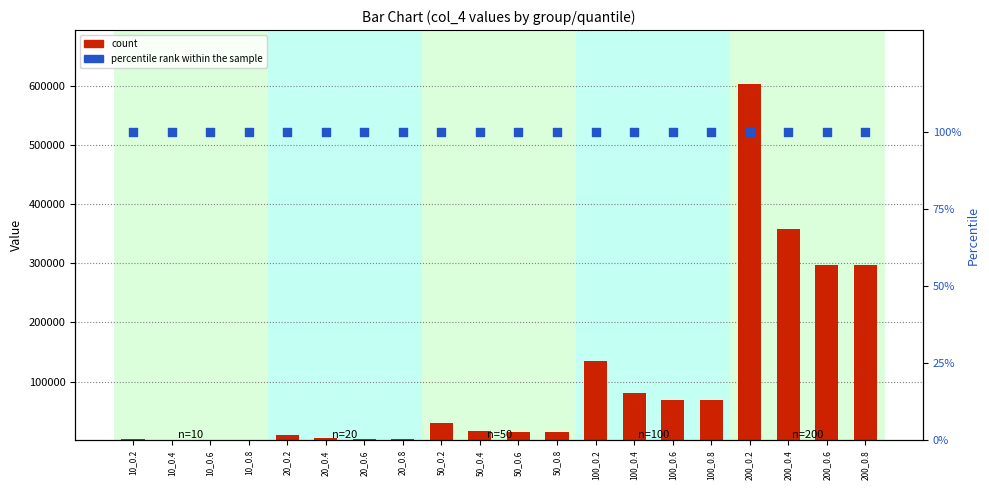

Which series has the largest total across all categories?

count